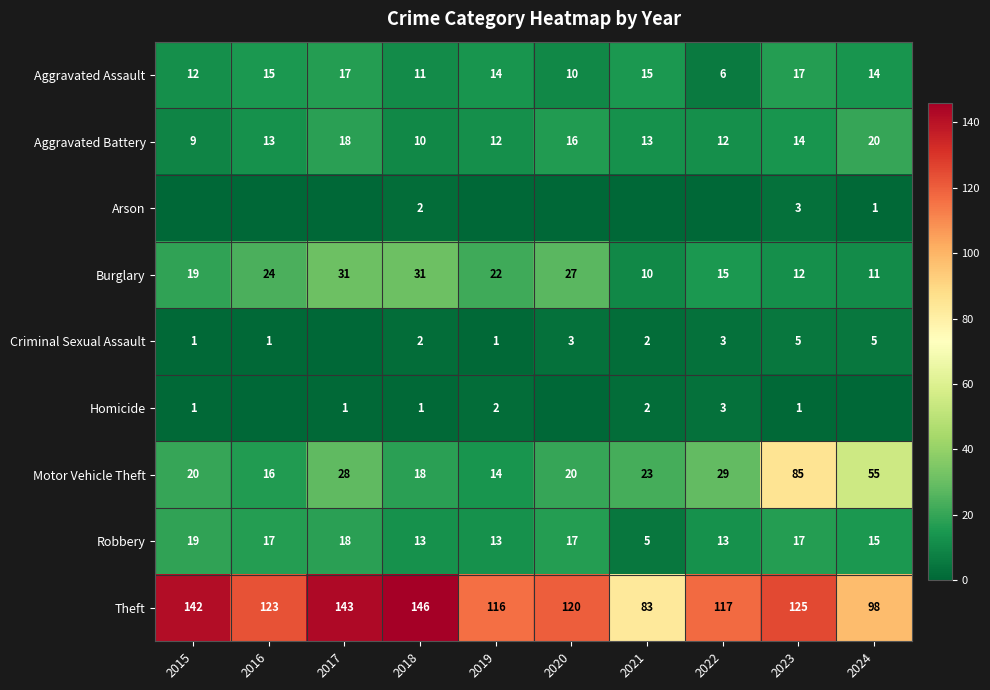

What is the spread (max minus min) of values at 2023?

124